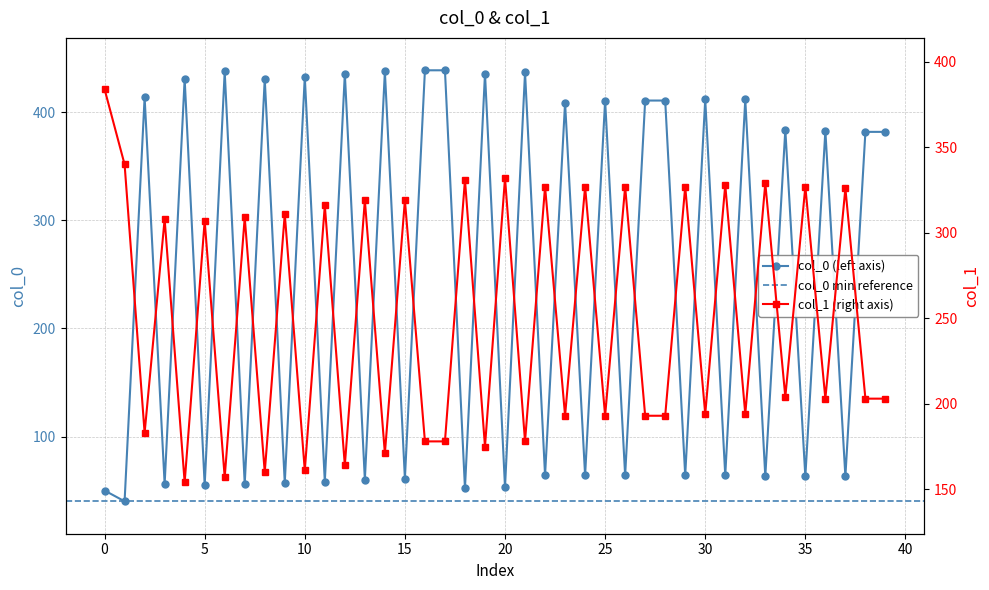

Where does the col_0 series first go above 382?

2